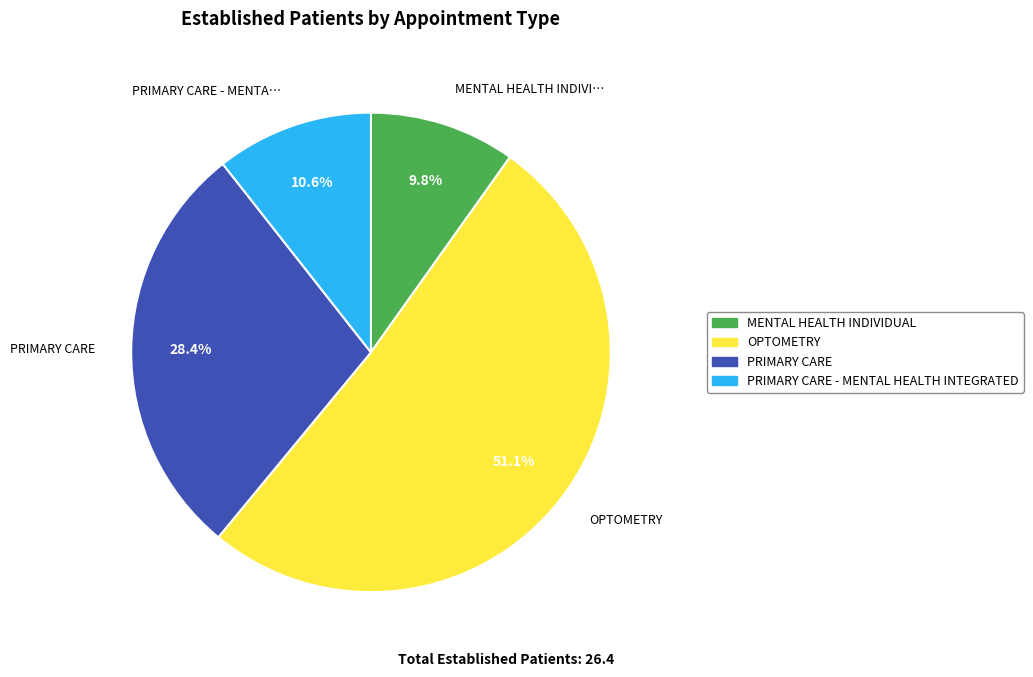

Is there any slice that represents more than half of the pie?

Yes